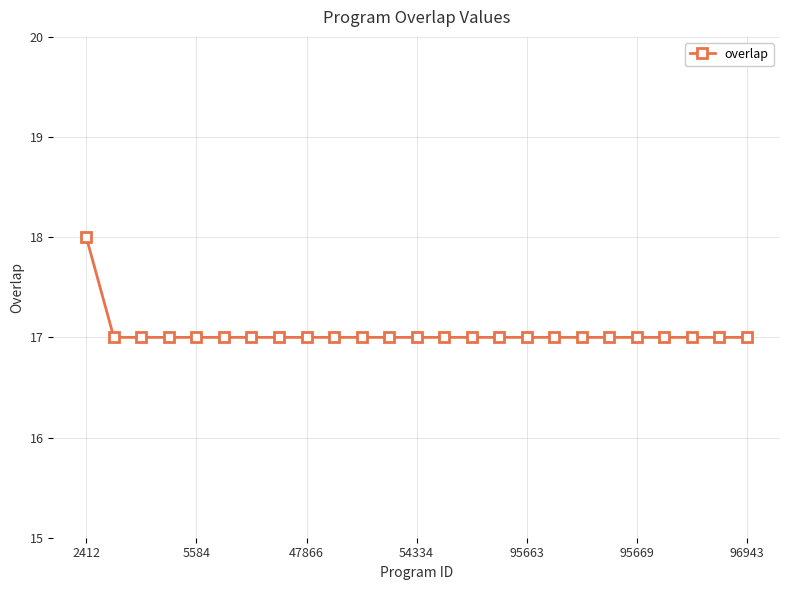

What is the value of the 16th point from the left?

17